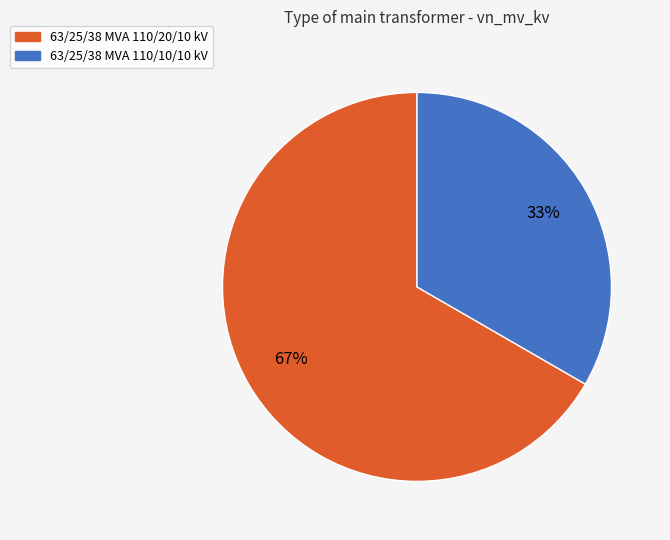

What is the largest slice in the pie chart?

63/25/38 MVA 110/20/10 kV